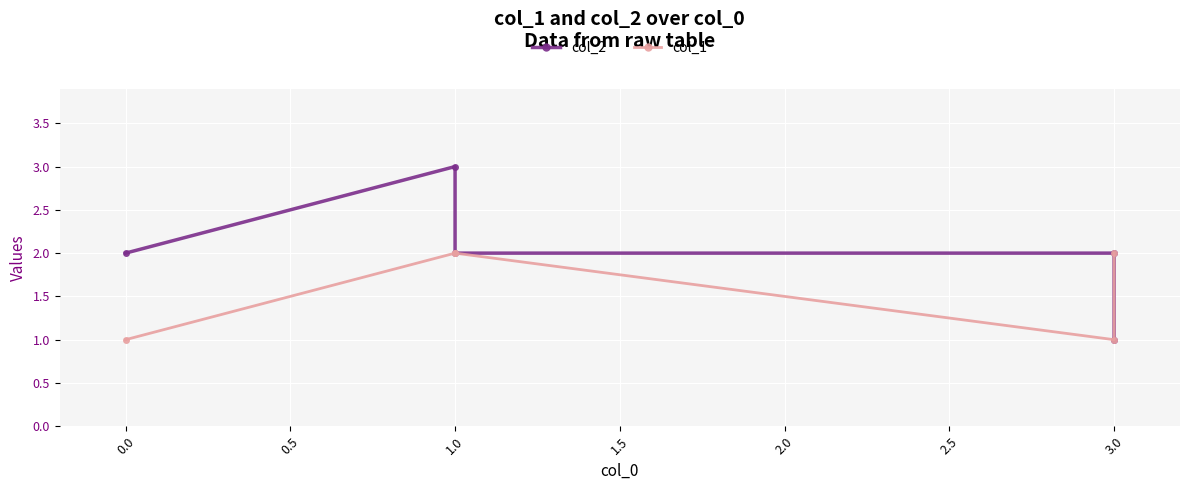

How many interior local valleys does the col_1 series have?

1